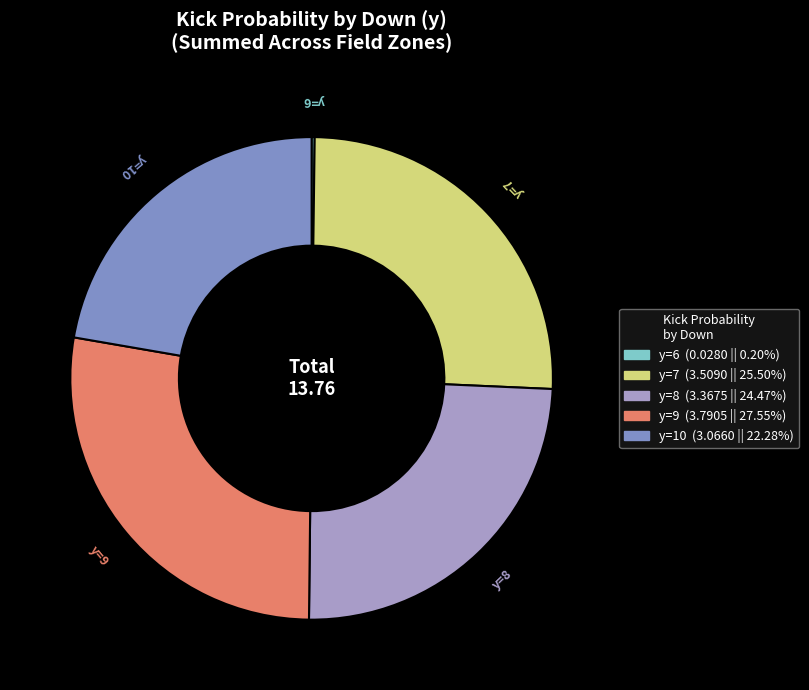

Does any single category account for the majority?

No